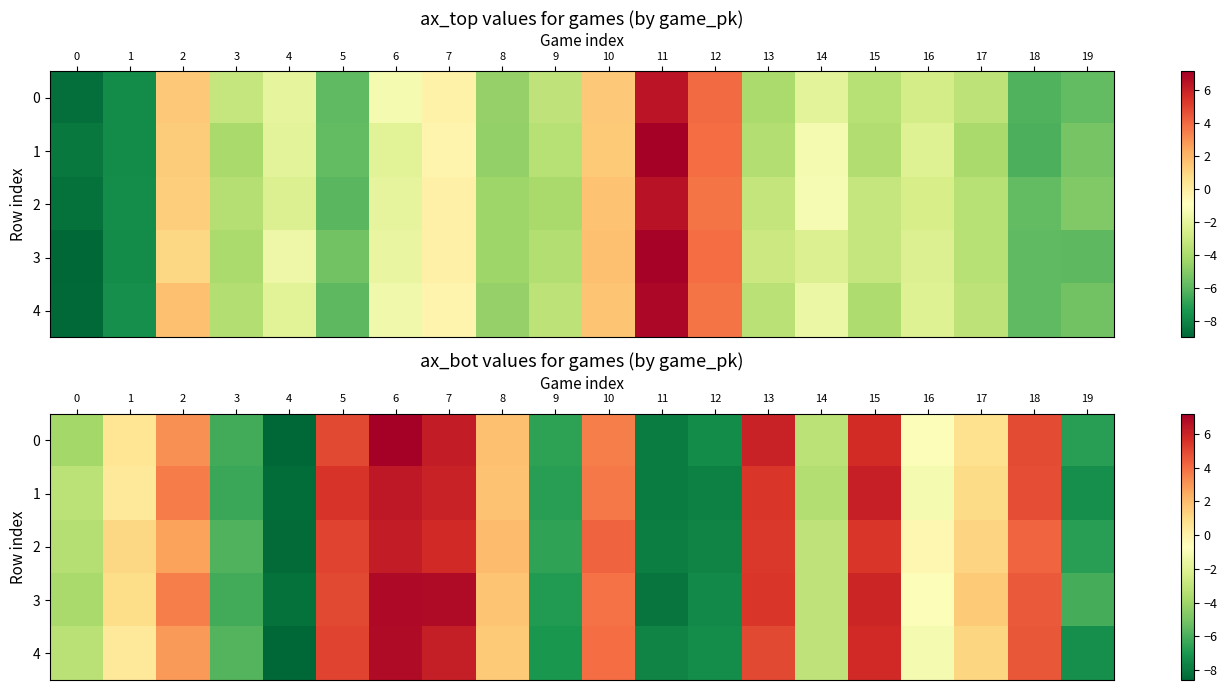

Between 16 and 1, which is larger?

1